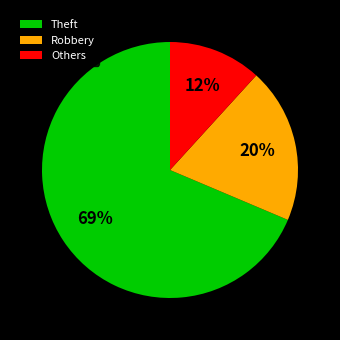

Between Theft and Robbery, which is larger?

Theft